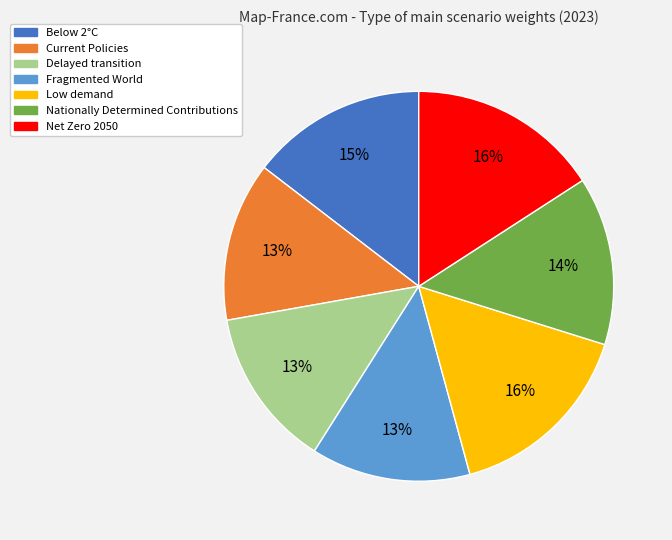

Do Below 2°C and Nationally Determined Contributions together represent more than half of the pie?

No